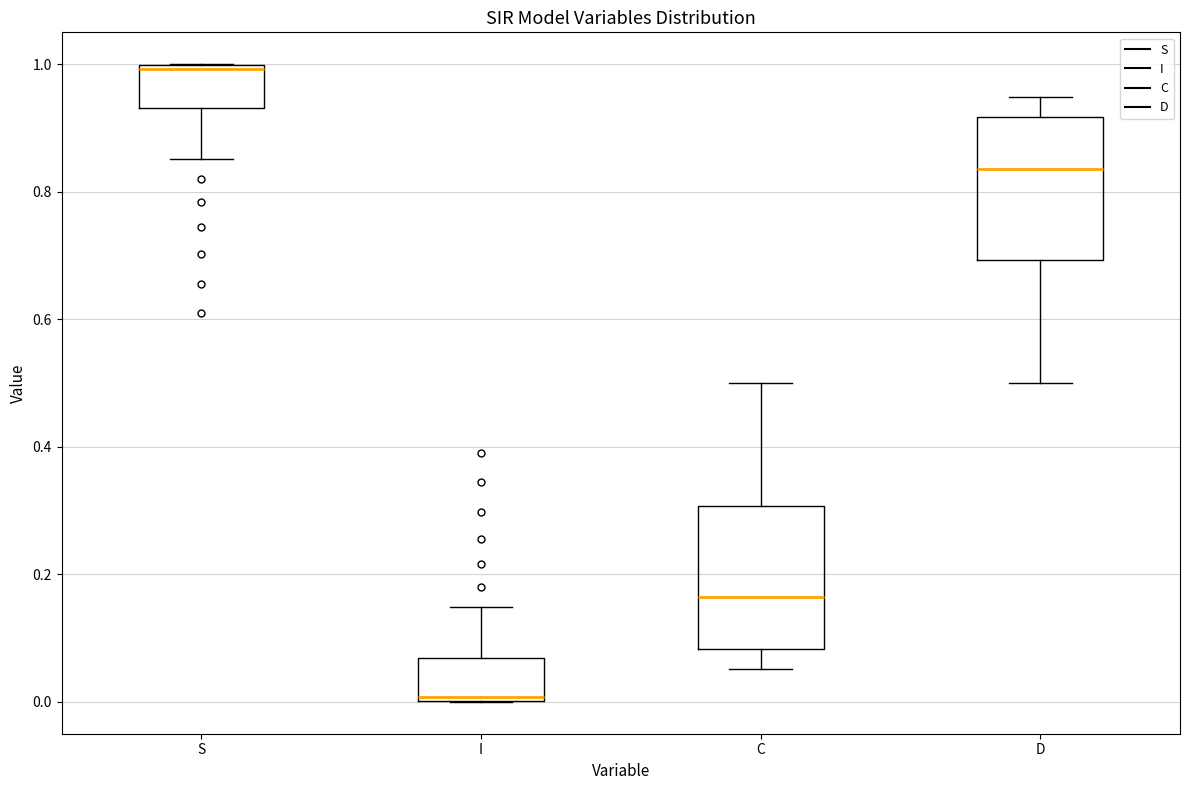

Where is the upper edge of the box for I on the y-axis? The values are not printed on the chart, so give them approximately, as read against the axis.

0.06